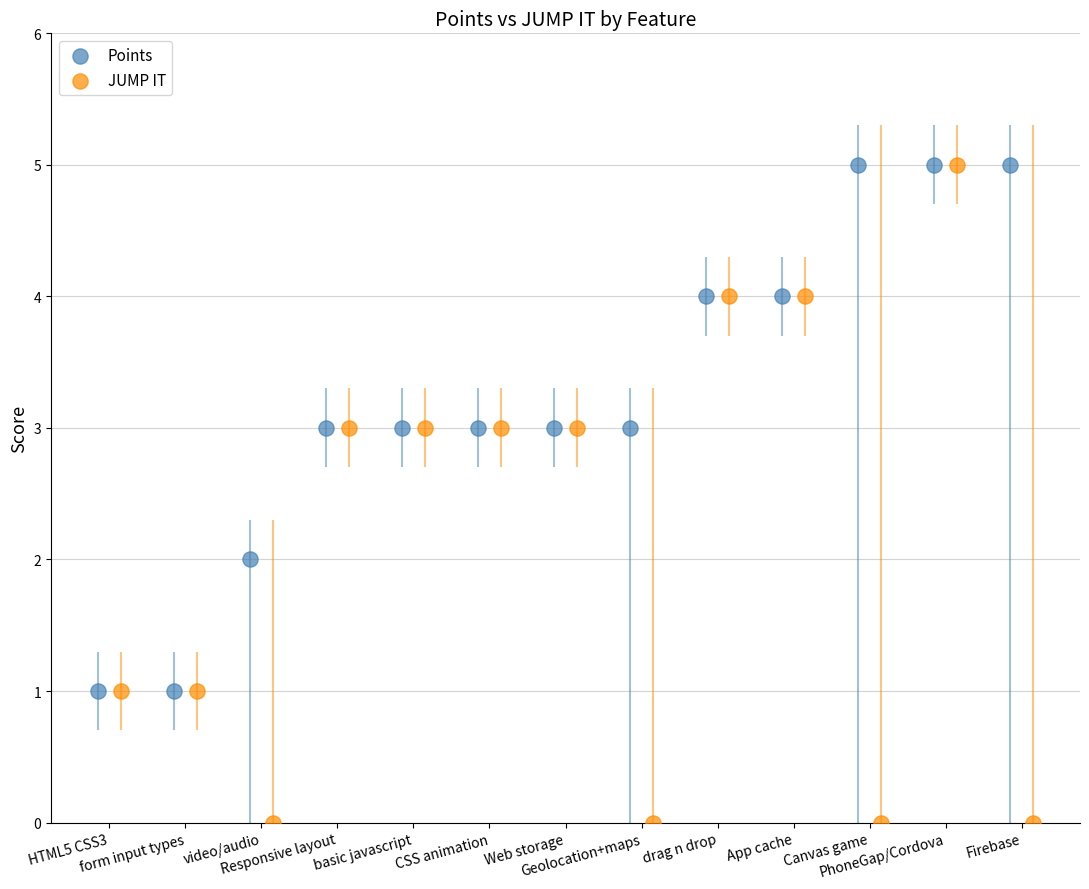

Which series has the largest Y range (max minus min)?

JUMP IT